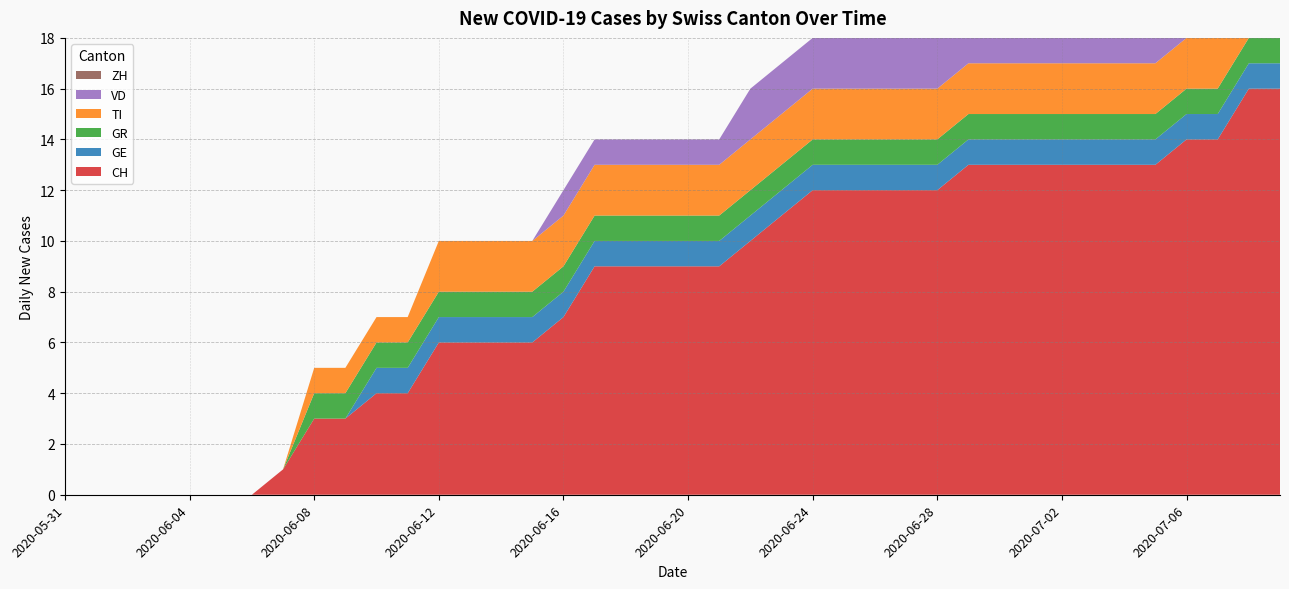

Reading right to left, transcribe all the data shown in this chart.

CH: 2020-07-09=16	2020-07-08=16	2020-07-07=14	2020-07-06=14	2020-07-05=13	2020-07-04=13	2020-07-03=13	2020-07-02=13	2020-07-01=13	2020-06-30=13	2020-06-29=13	2020-06-28=12	2020-06-27=12	2020-06-26=12	2020-06-25=12	2020-06-24=12	2020-06-23=11	2020-06-22=10	2020-06-21=9	2020-06-20=9	2020-06-19=9	2020-06-18=9	2020-06-17=9	2020-06-16=7	2020-06-15=6	2020-06-14=6	2020-06-13=6	2020-06-12=6	2020-06-11=4	2020-06-10=4	2020-06-09=3	2020-06-08=3	2020-06-07=1	2020-06-06=0	2020-06-05=0	2020-06-04=0	2020-06-03=0	2020-06-02=0	2020-06-01=0	2020-05-31=0
GE: 2020-07-09=1	2020-07-08=1	2020-07-07=1	2020-07-06=1	2020-07-05=1	2020-07-04=1	2020-07-03=1	2020-07-02=1	2020-07-01=1	2020-06-30=1	2020-06-29=1	2020-06-28=1	2020-06-27=1	2020-06-26=1	2020-06-25=1	2020-06-24=1	2020-06-23=1	2020-06-22=1	2020-06-21=1	2020-06-20=1	2020-06-19=1	2020-06-18=1	2020-06-17=1	2020-06-16=1	2020-06-15=1	2020-06-14=1	2020-06-13=1	2020-06-12=1	2020-06-11=1	2020-06-10=1	2020-06-09=0	2020-06-08=0	2020-06-07=0	2020-06-06=0	2020-06-05=0	2020-06-04=0	2020-06-03=0	2020-06-02=0	2020-06-01=0	2020-05-31=0
GR: 2020-07-09=1	2020-07-08=1	2020-07-07=1	2020-07-06=1	2020-07-05=1	2020-07-04=1	2020-07-03=1	2020-07-02=1	2020-07-01=1	2020-06-30=1	2020-06-29=1	2020-06-28=1	2020-06-27=1	2020-06-26=1	2020-06-25=1	2020-06-24=1	2020-06-23=1	2020-06-22=1	2020-06-21=1	2020-06-20=1	2020-06-19=1	2020-06-18=1	2020-06-17=1	2020-06-16=1	2020-06-15=1	2020-06-14=1	2020-06-13=1	2020-06-12=1	2020-06-11=1	2020-06-10=1	2020-06-09=1	2020-06-08=1	2020-06-07=0	2020-06-06=0	2020-06-05=0	2020-06-04=0	2020-06-03=0	2020-06-02=0	2020-06-01=0	2020-05-31=0
TI: 2020-07-09=2	2020-07-08=2	2020-07-07=2	2020-07-06=2	2020-07-05=2	2020-07-04=2	2020-07-03=2	2020-07-02=2	2020-07-01=2	2020-06-30=2	2020-06-29=2	2020-06-28=2	2020-06-27=2	2020-06-26=2	2020-06-25=2	2020-06-24=2	2020-06-23=2	2020-06-22=2	2020-06-21=2	2020-06-20=2	2020-06-19=2	2020-06-18=2	2020-06-17=2	2020-06-16=2	2020-06-15=2	2020-06-14=2	2020-06-13=2	2020-06-12=2	2020-06-11=1	2020-06-10=1	2020-06-09=1	2020-06-08=1	2020-06-07=0	2020-06-06=0	2020-06-05=0	2020-06-04=0	2020-06-03=0	2020-06-02=0	2020-06-01=0	2020-05-31=0
VD: 2020-07-09=2	2020-07-08=2	2020-07-07=2	2020-07-06=2	2020-07-05=2	2020-07-04=2	2020-07-03=2	2020-07-02=2	2020-07-01=2	2020-06-30=2	2020-06-29=2	2020-06-28=2	2020-06-27=2	2020-06-26=2	2020-06-25=2	2020-06-24=2	2020-06-23=2	2020-06-22=2	2020-06-21=1	2020-06-20=1	2020-06-19=1	2020-06-18=1	2020-06-17=1	2020-06-16=1	2020-06-15=0	2020-06-14=0	2020-06-13=0	2020-06-12=0	2020-06-11=0	2020-06-10=0	2020-06-09=0	2020-06-08=0	2020-06-07=0	2020-06-06=0	2020-06-05=0	2020-06-04=0	2020-06-03=0	2020-06-02=0	2020-06-01=0	2020-05-31=0
ZH: 2020-07-09=3	2020-07-08=3	2020-07-07=1	2020-07-06=1	2020-07-05=1	2020-07-04=1	2020-07-03=1	2020-07-02=1	2020-07-01=1	2020-06-30=1	2020-06-29=1	2020-06-28=0	2020-06-27=0	2020-06-26=0	2020-06-25=0	2020-06-24=0	2020-06-23=0	2020-06-22=0	2020-06-21=0	2020-06-20=0	2020-06-19=0	2020-06-18=0	2020-06-17=0	2020-06-16=0	2020-06-15=0	2020-06-14=0	2020-06-13=0	2020-06-12=0	2020-06-11=0	2020-06-10=0	2020-06-09=0	2020-06-08=0	2020-06-07=0	2020-06-06=0	2020-06-05=0	2020-06-04=0	2020-06-03=0	2020-06-02=0	2020-06-01=0	2020-05-31=0